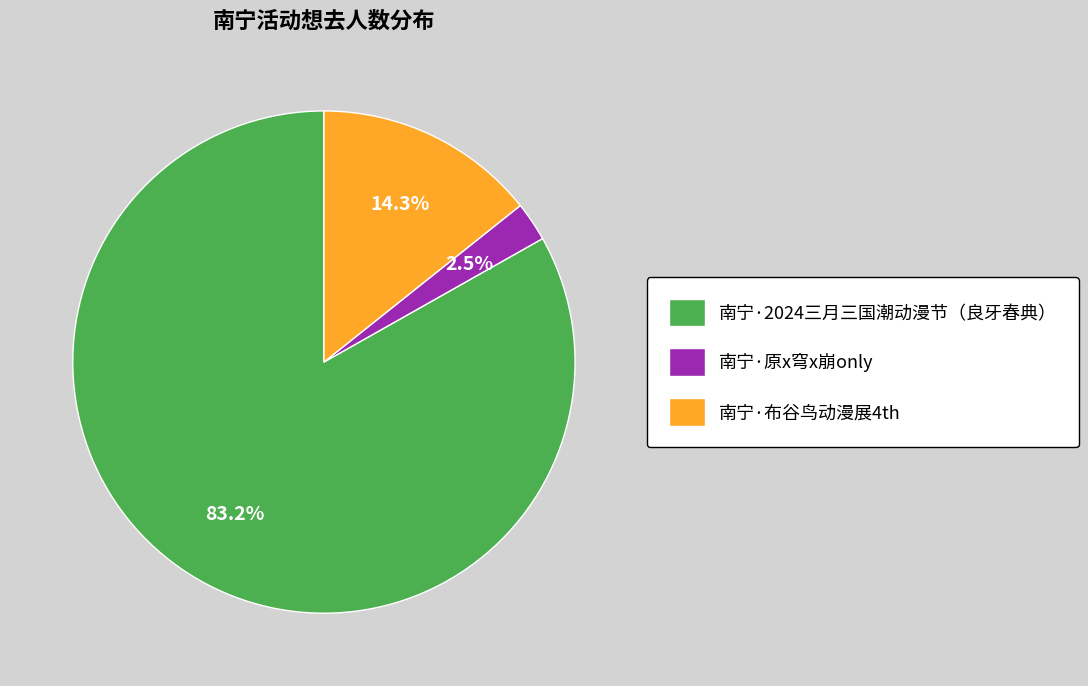

Count the number of slices in the pie.

3